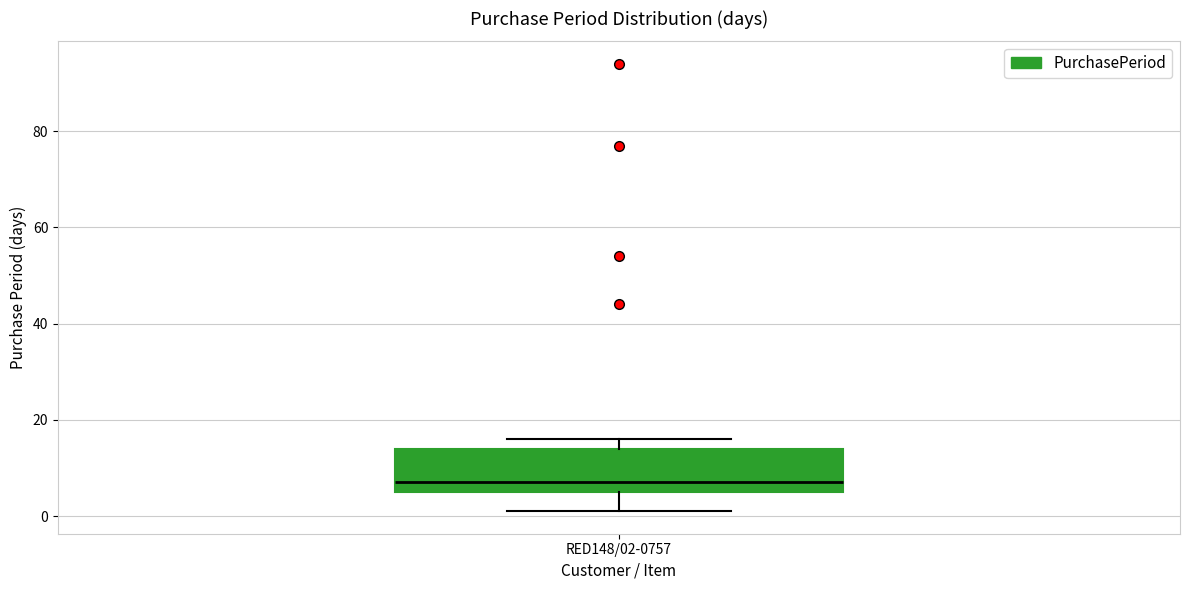

Transcribe this box plot: give where the median line is, the range the box spans, and where the two whiskers end, as read against the y-axis. The values are not printed on the chart, so give them approximately, as read against the axis.

median 8, box 6 to 14, whiskers 2 to 16